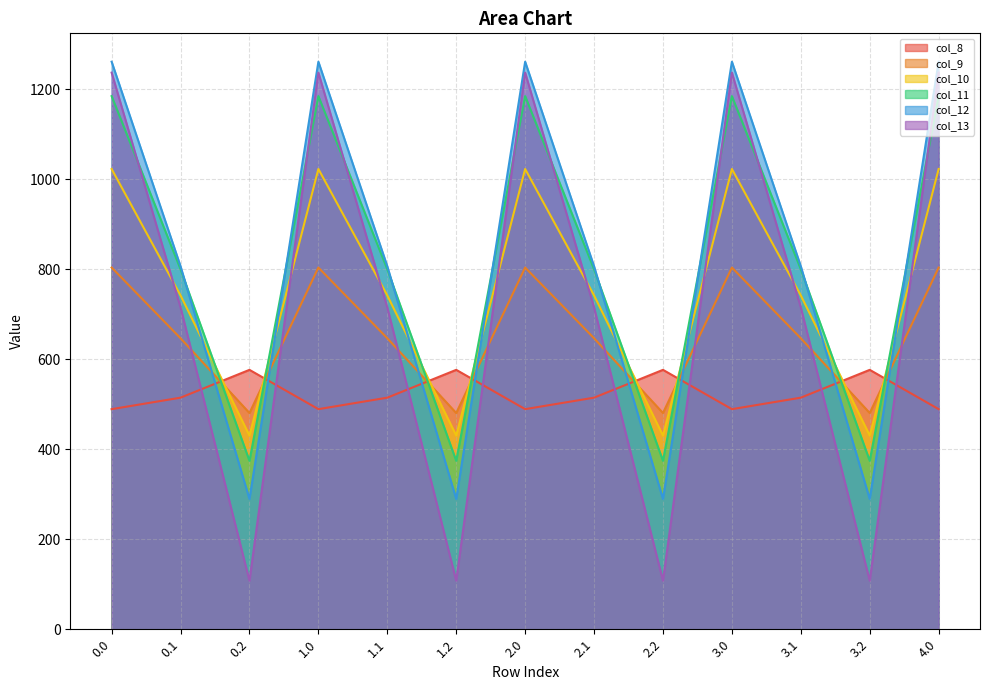

True or false: col_9 has more than 1 points higher than both neighbors.

True